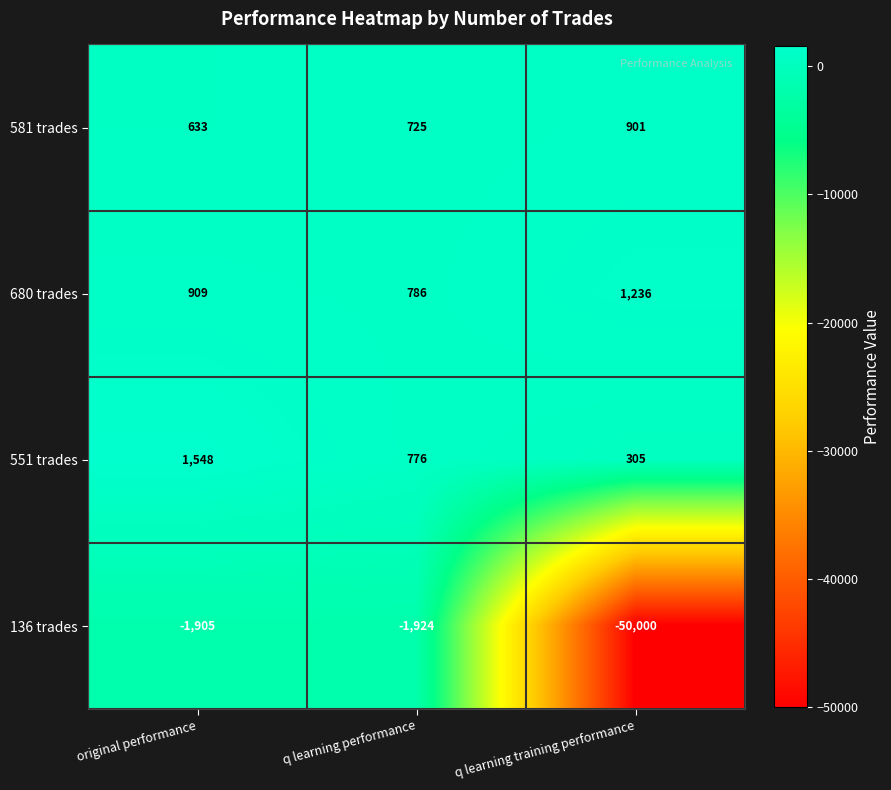

Reading left to right, list all the values displayed in this chart.

581 trades: original performance=633	q learning performance=725	q learning training performance=901
680 trades: original performance=909	q learning performance=786	q learning training performance=1236
551 trades: original performance=1548	q learning performance=776	q learning training performance=305
136 trades: original performance=-1905	q learning performance=-1924	q learning training performance=-50000